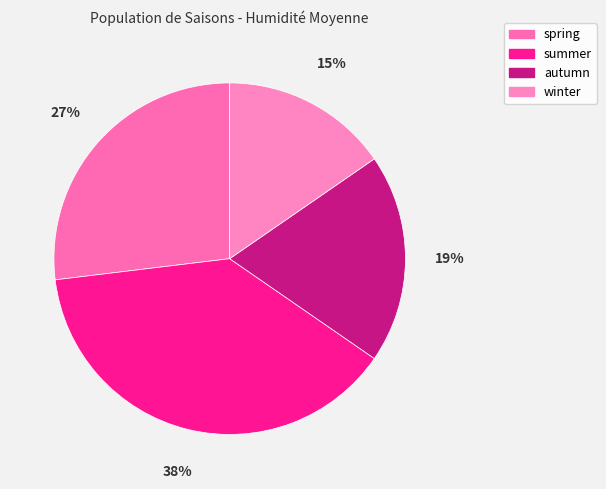

To the nearest percent, what is the difference between the largest and smallest slice percentages?

23%